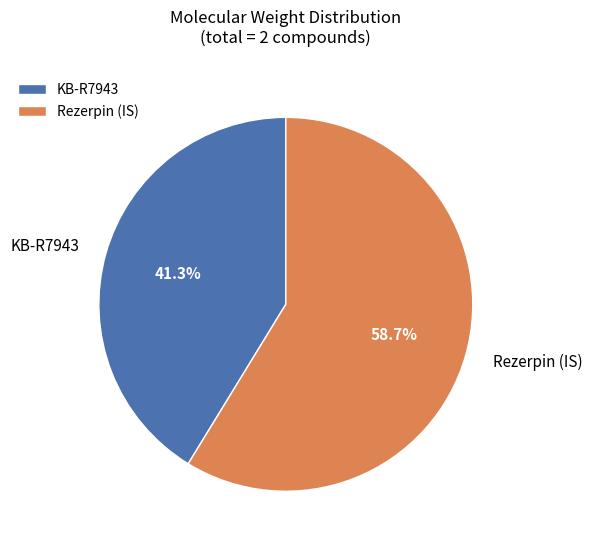

How many slices are in this pie chart?

2